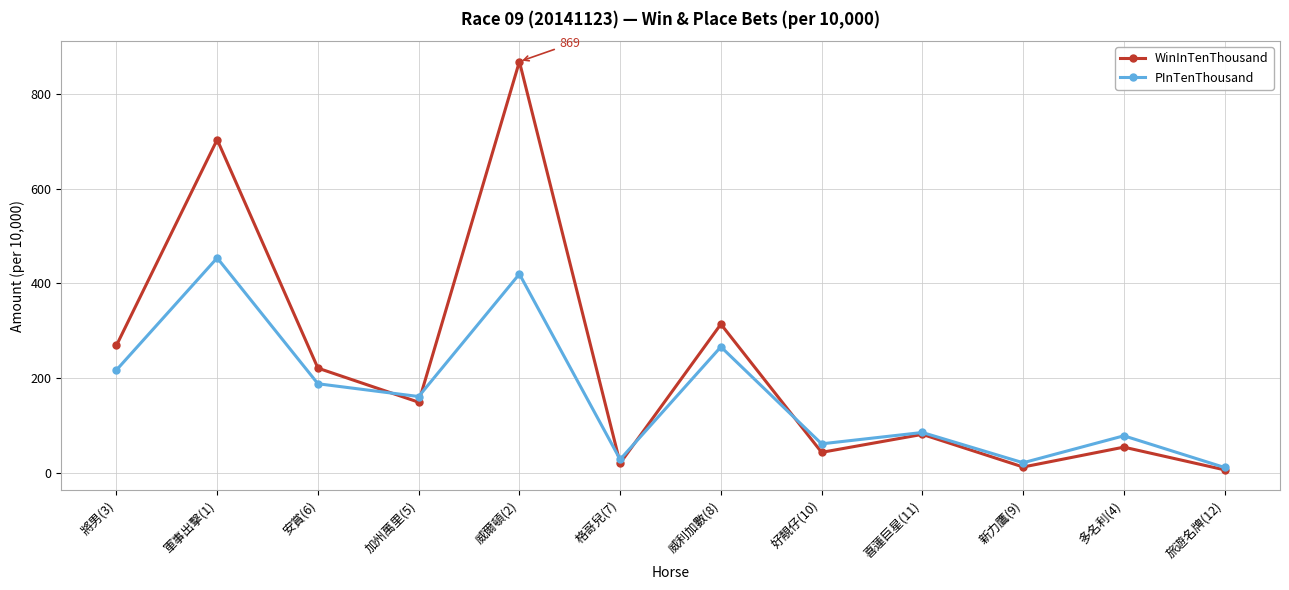

What is the spread (max minus min) of values at 安賞(6)?

33